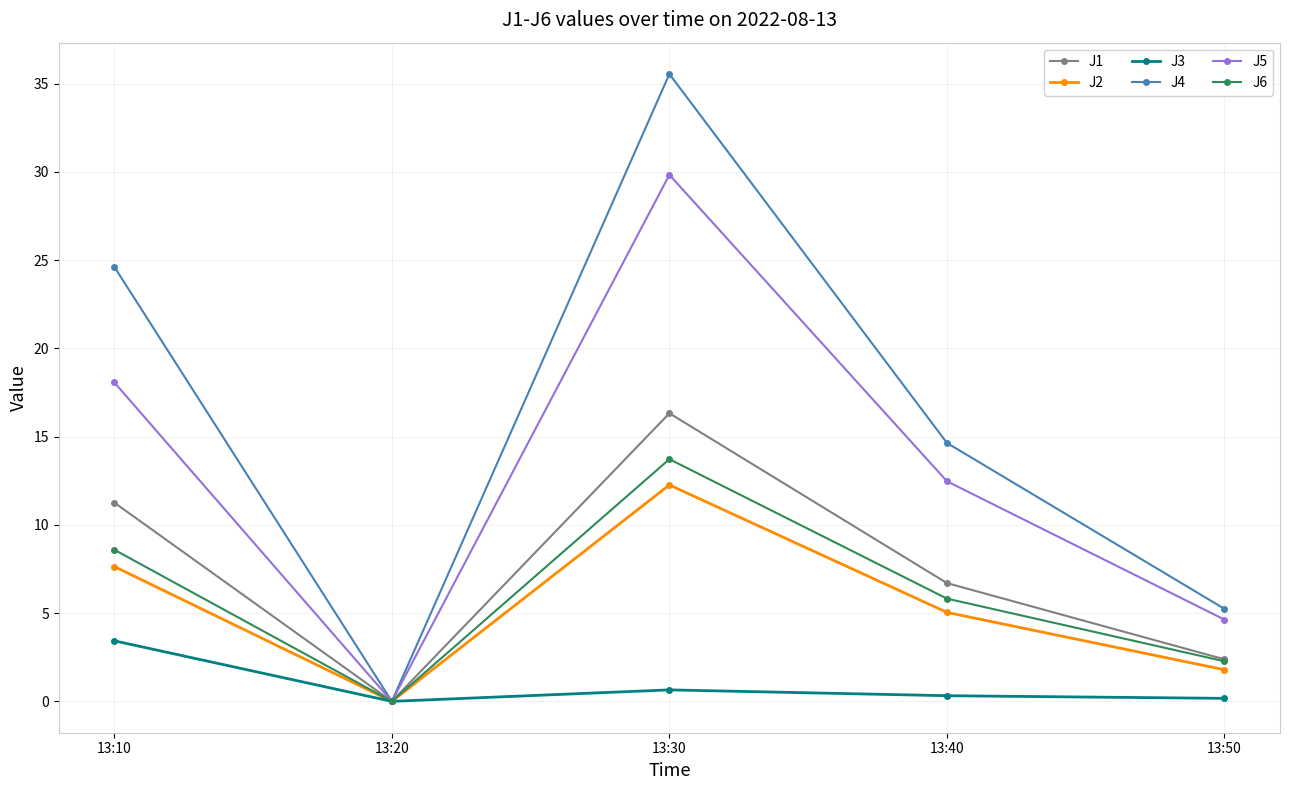

How many categories are shown in the chart?

5